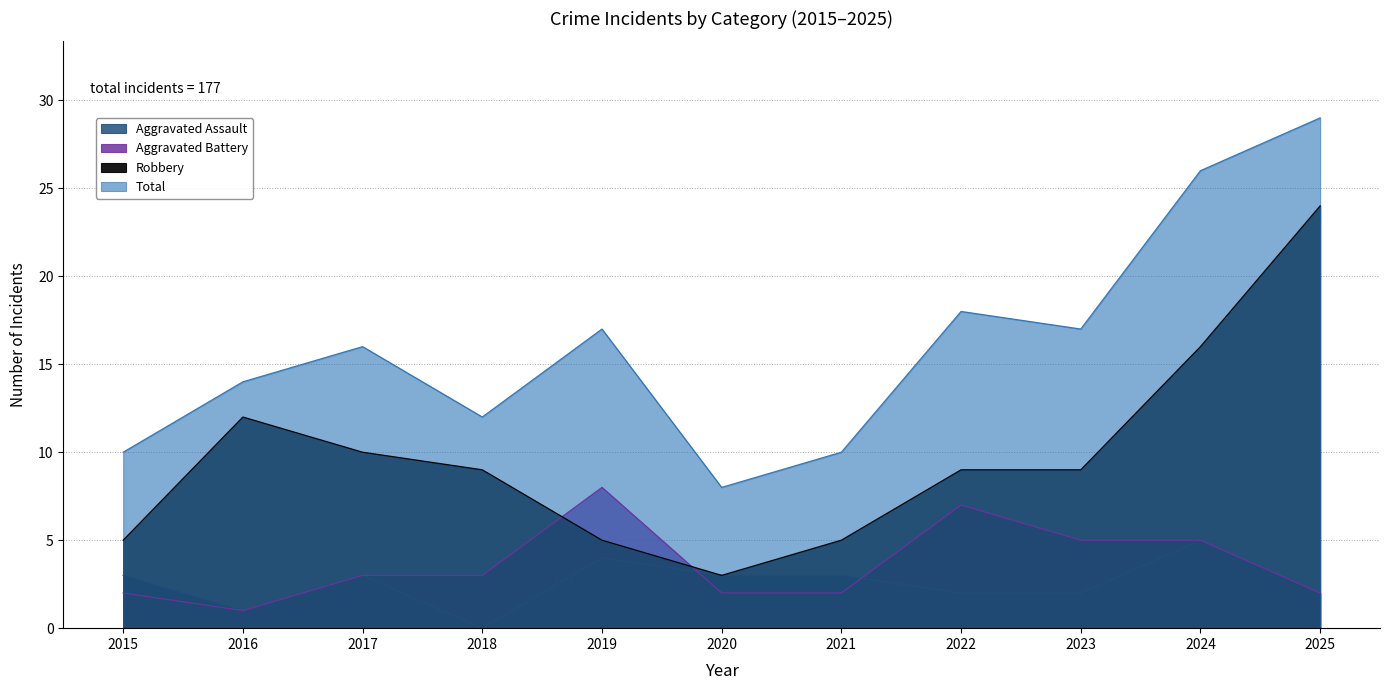

Between 2019 and 2020, which series saw the biggest shift?

Total